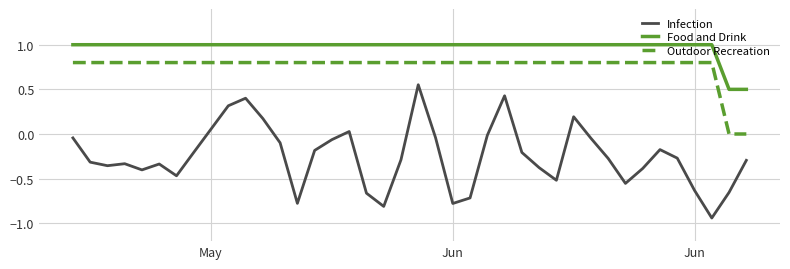

Which series has the widest spread of values?

Infection